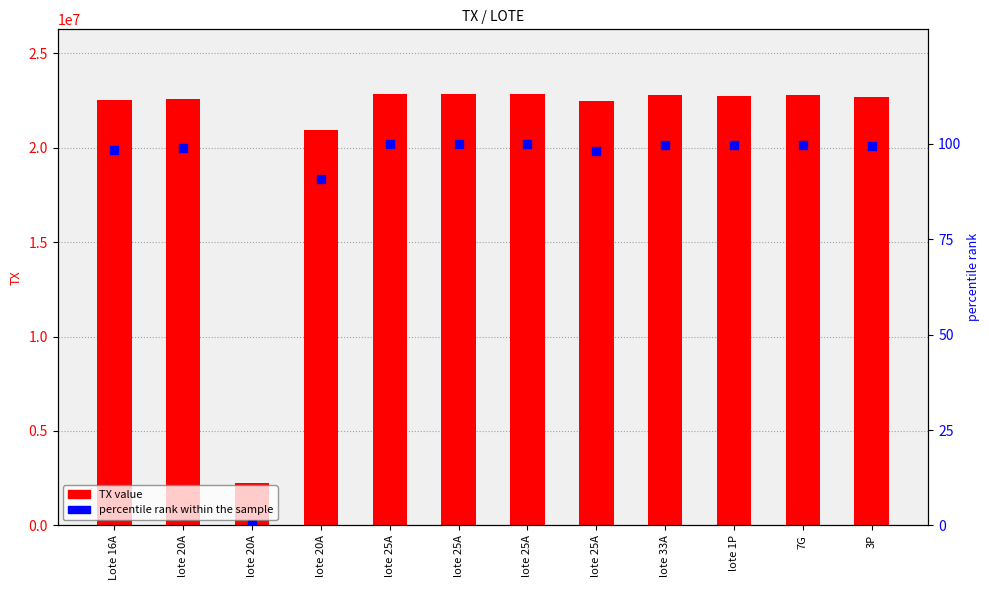

At how many categories does at least one series exceed 12844235?

11